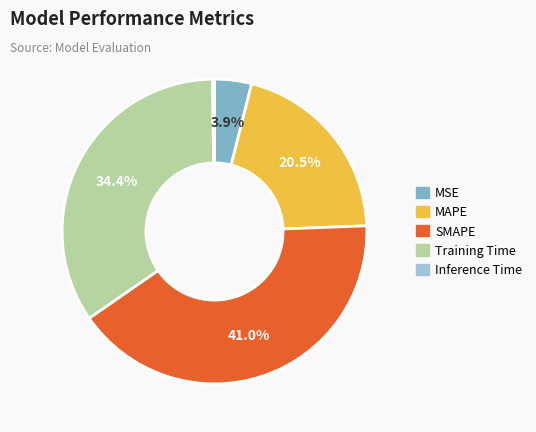

Which has a higher value, SMAPE or Training Time?

SMAPE